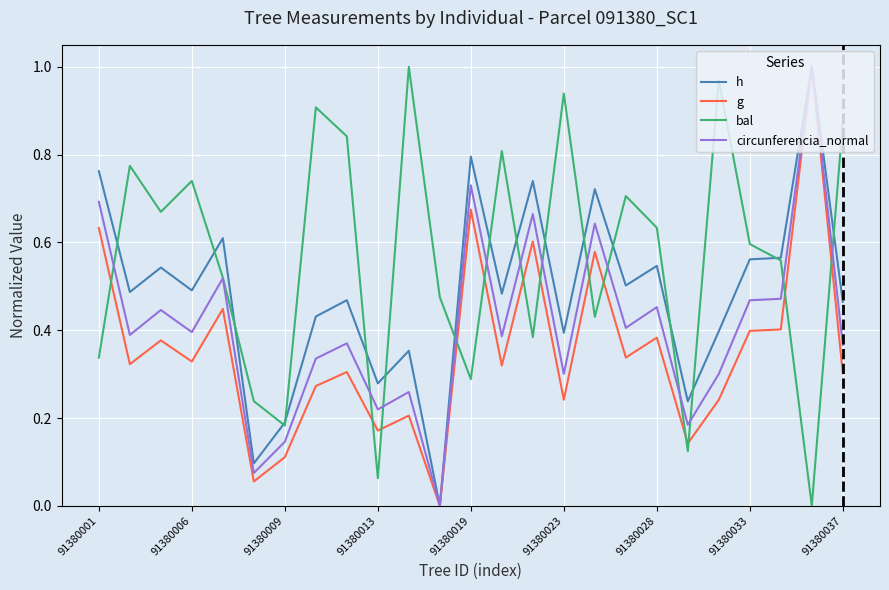

Which series has the largest total across all categories?

bal